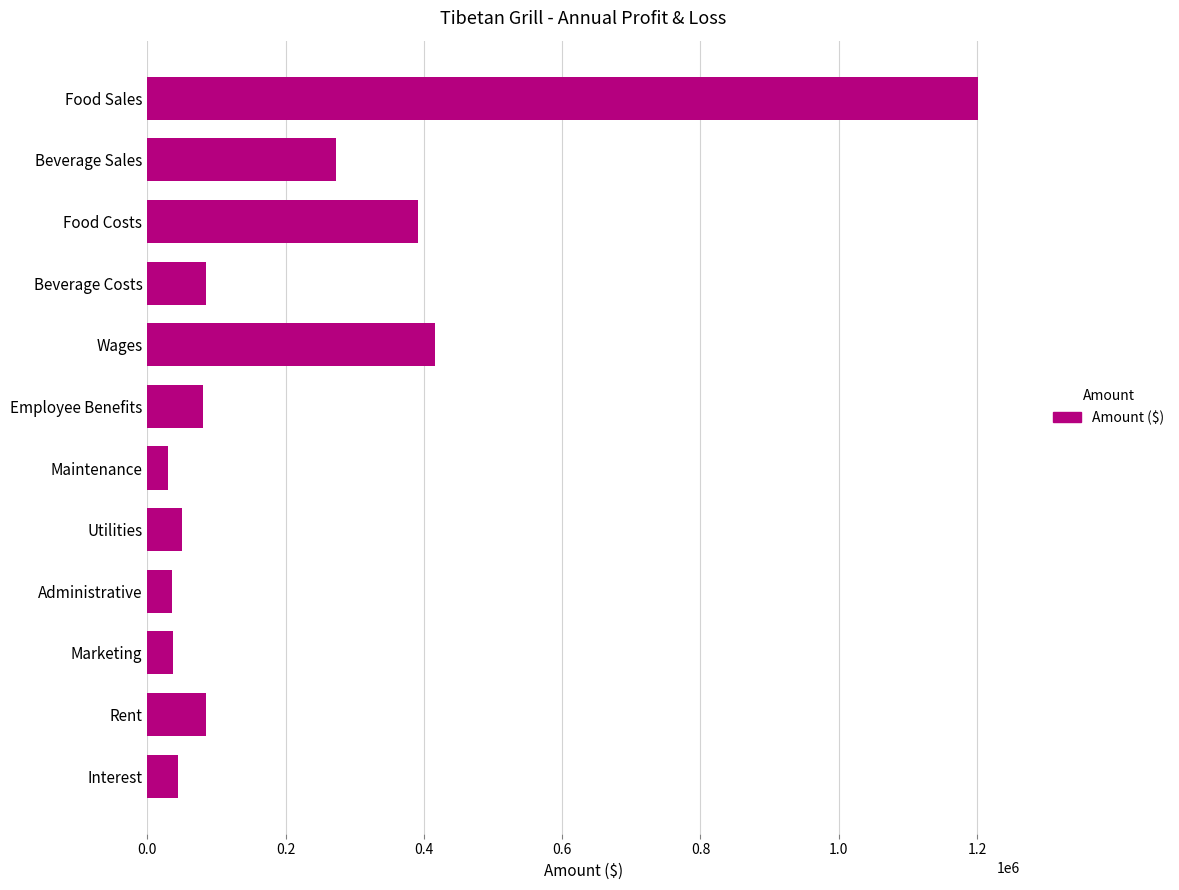

What is the minimum value shown in the chart?

30250